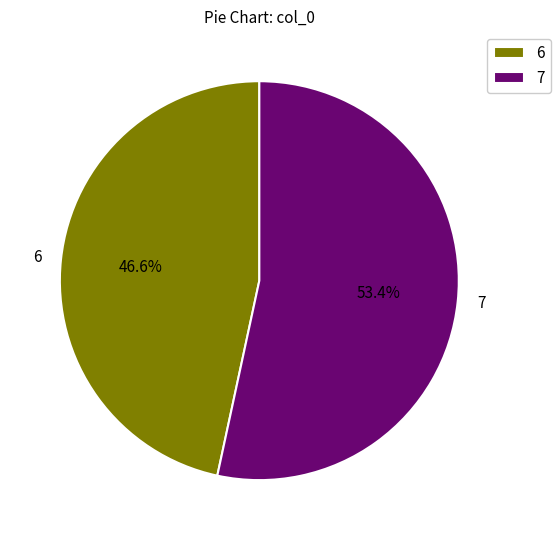

To the nearest percent, what portion does 7 represent?

53%